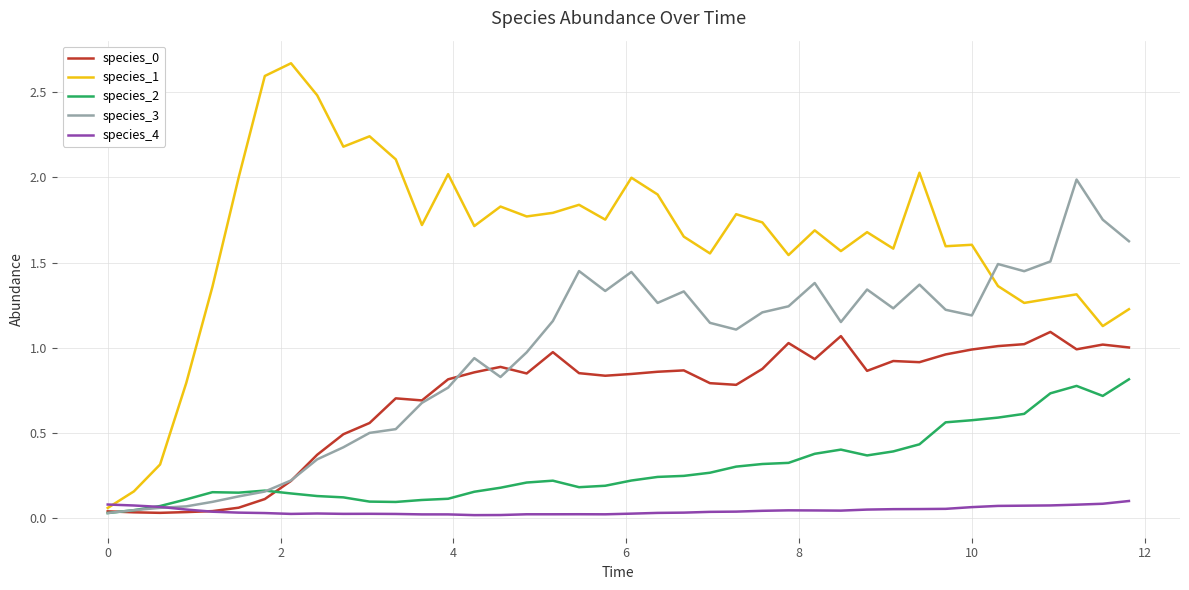

Which series has the largest range (max minus min)?

species_1